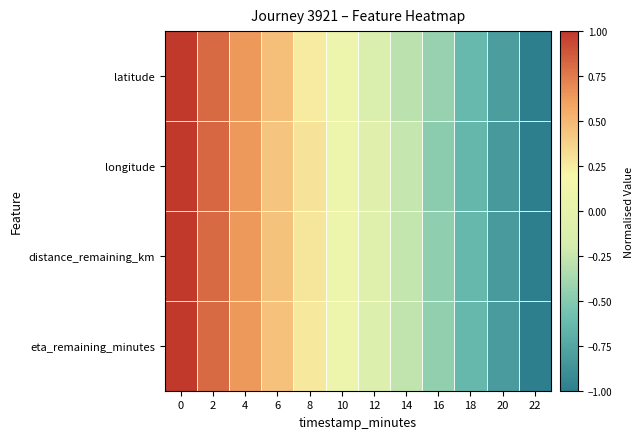

At how many categories does at least one series exceed 0?

6